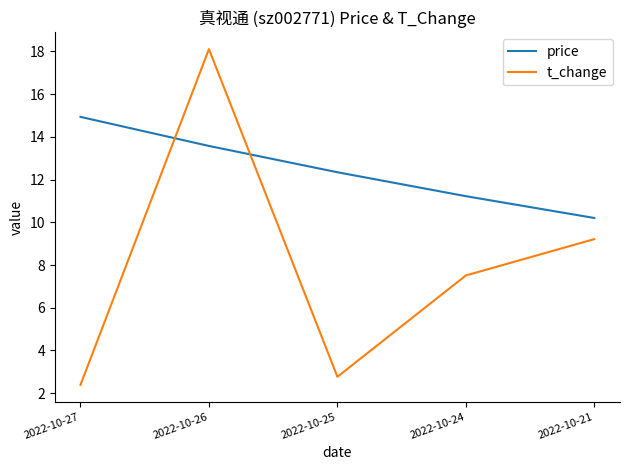

In t_change, how many points are higher than both neighbors (excluding endpoints)?

1